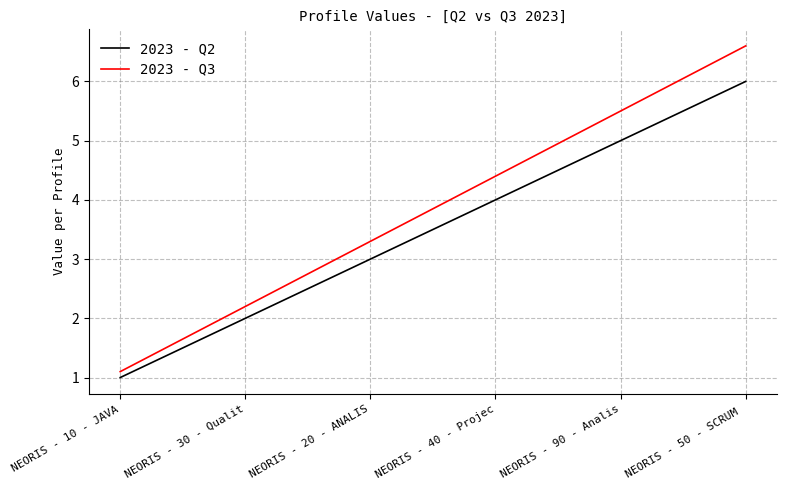

At which category is the sum across all series the highest?

NEORIS - 50 - SCRUM 